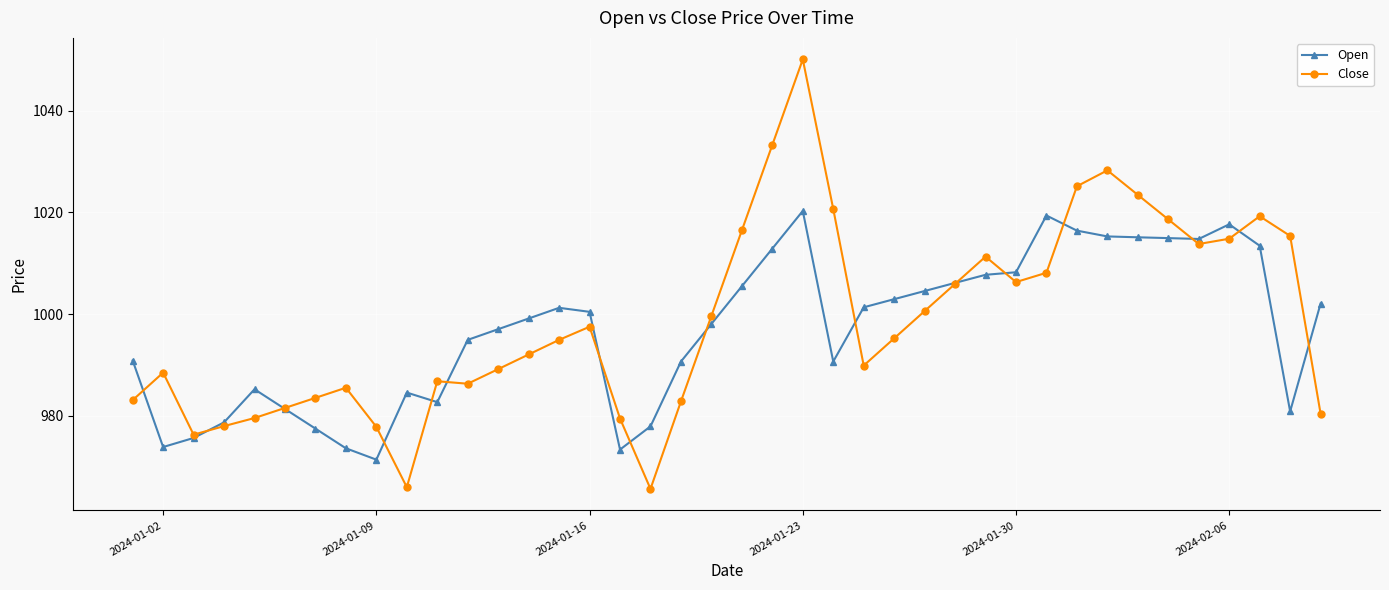

What is the value of the Close point at the 39th from the left?

1015.4